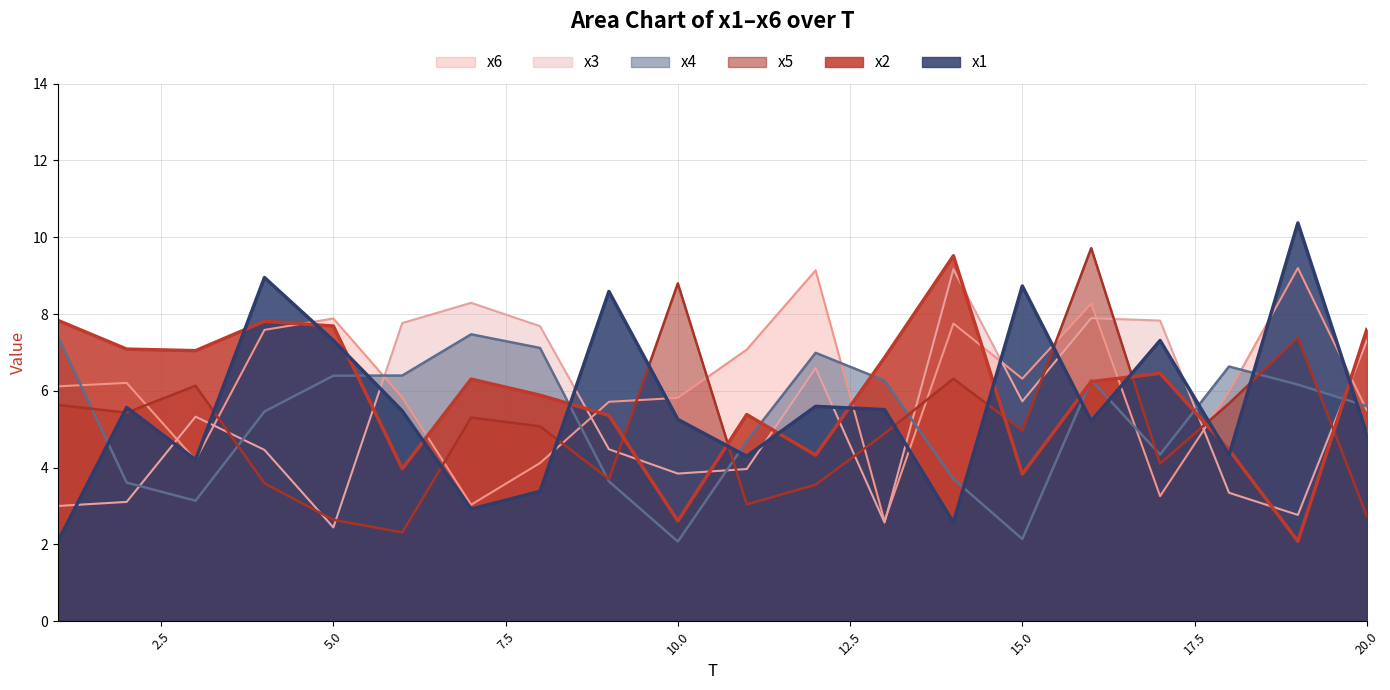

Between 20 and 4, which is larger?

4